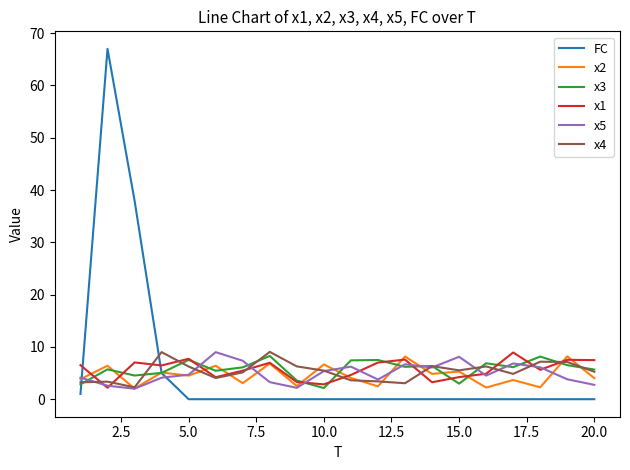

Which series has the widest spread of values?

FC